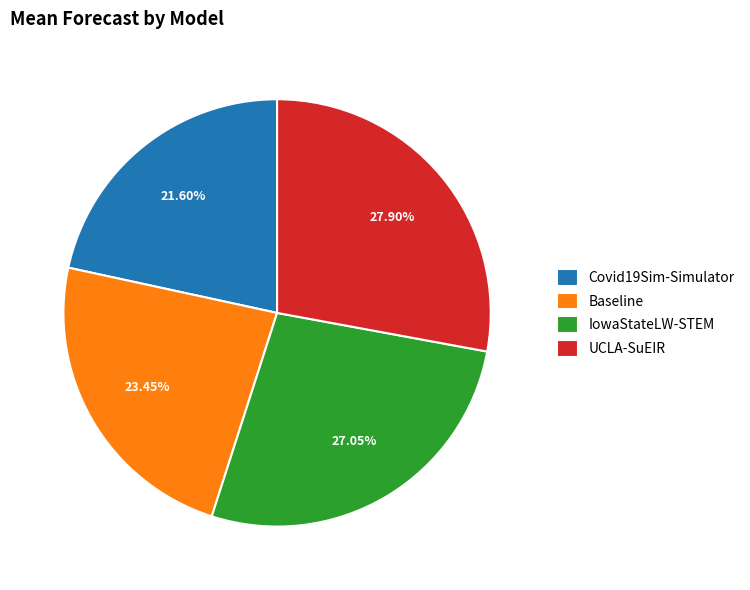

Between Baseline and Covid19Sim-Simulator, which is larger?

Baseline